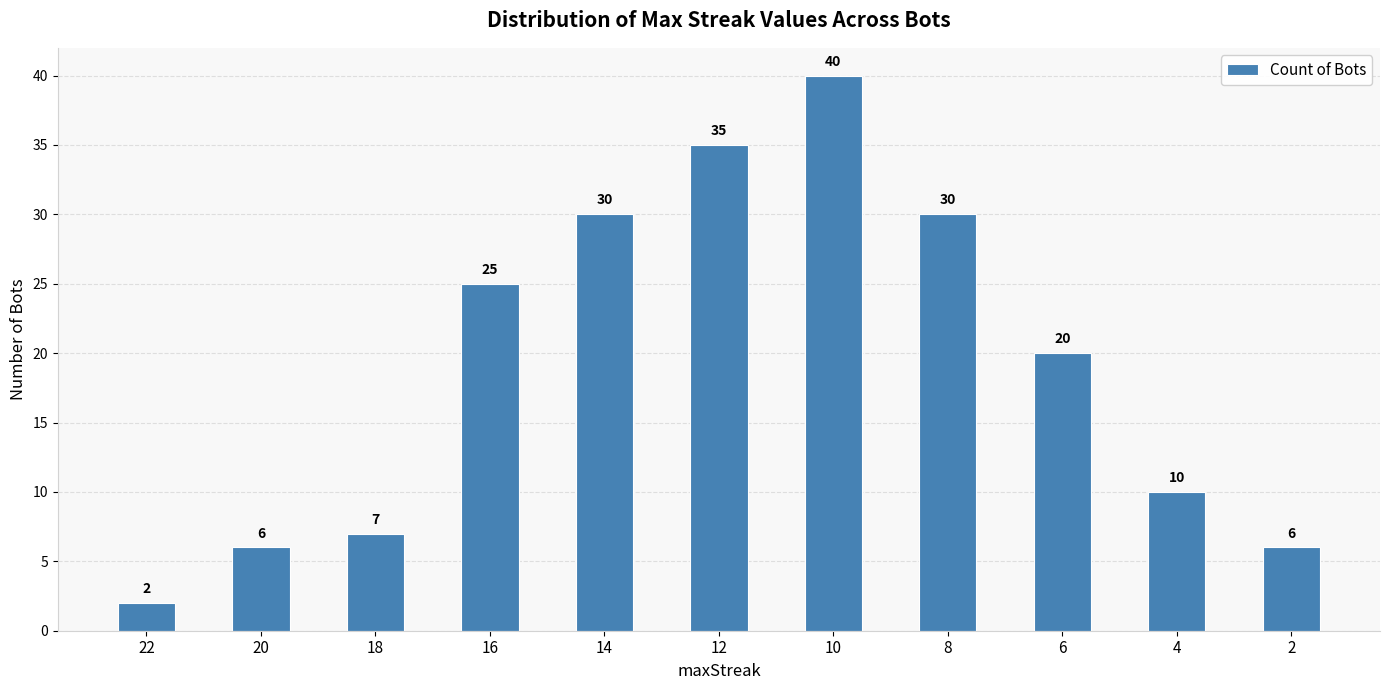

Are the bars grouped side by side (vs. stacked)?

No